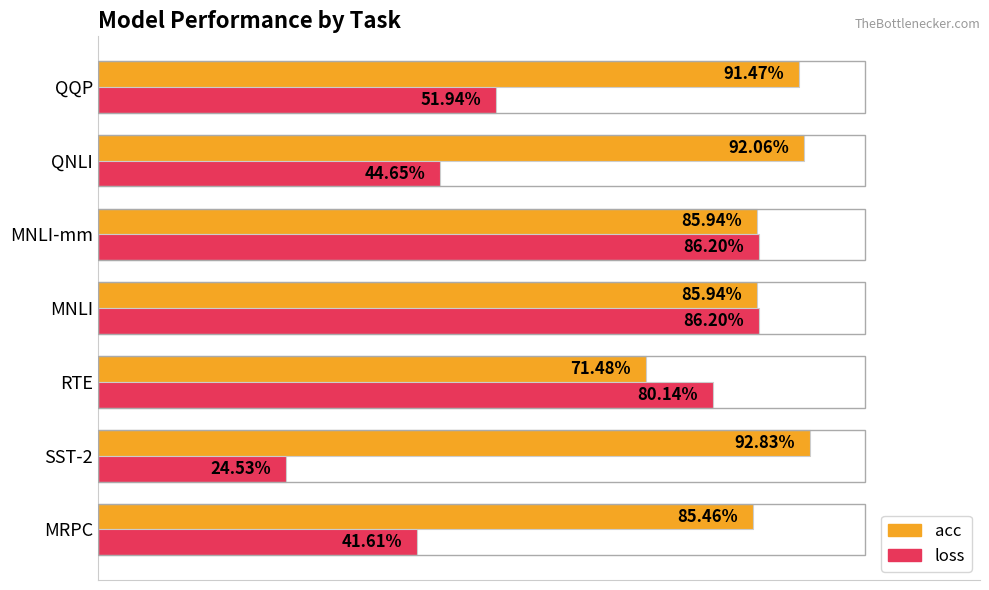

What are all the series names shown in the legend?

acc, loss